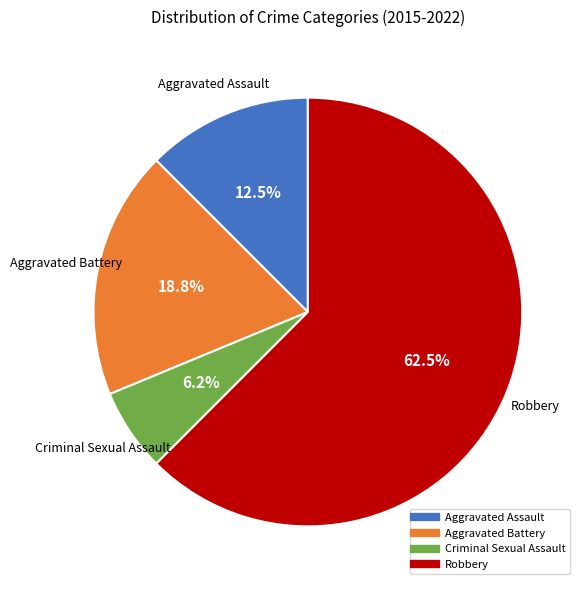

Which category accounts for the majority?

Robbery